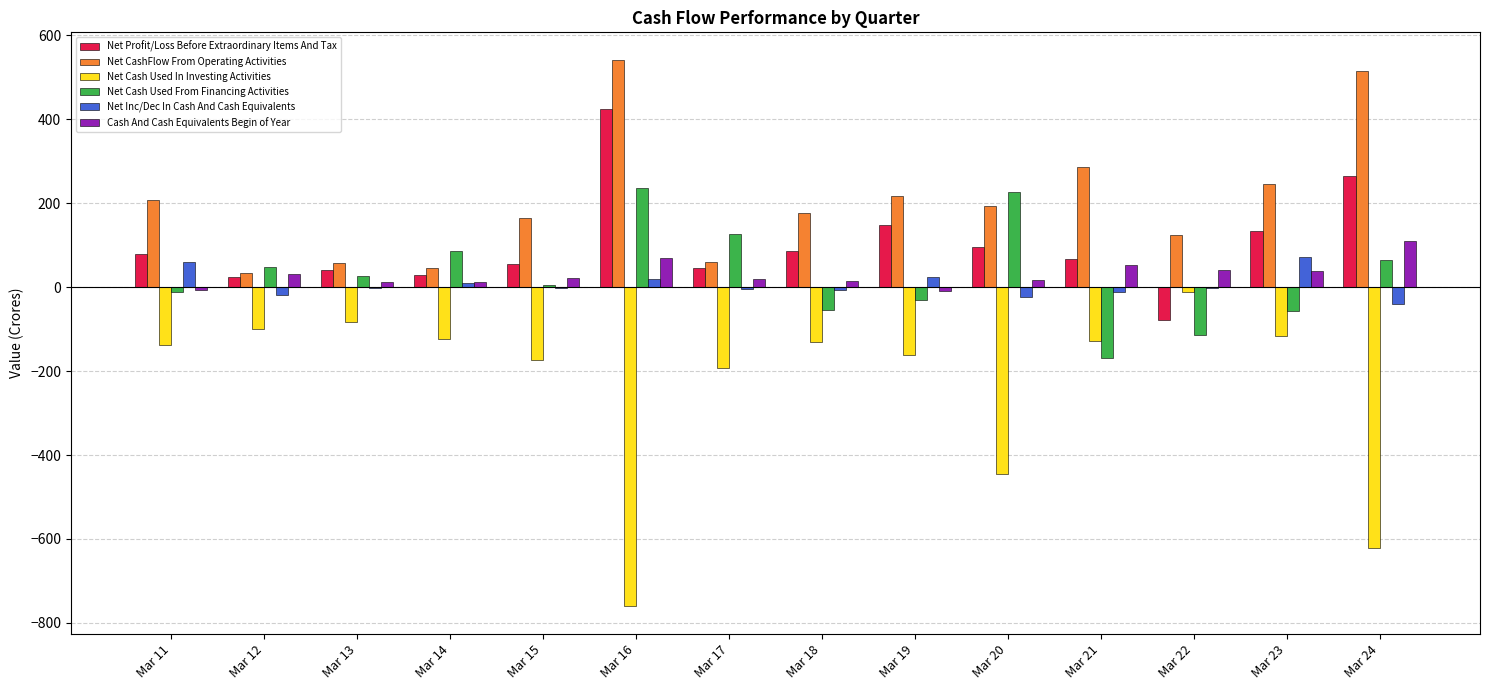

What is the sum of the Net Profit/Loss Before Extraordinary Items And Tax values at Mar 18 and Mar 14?

115.7